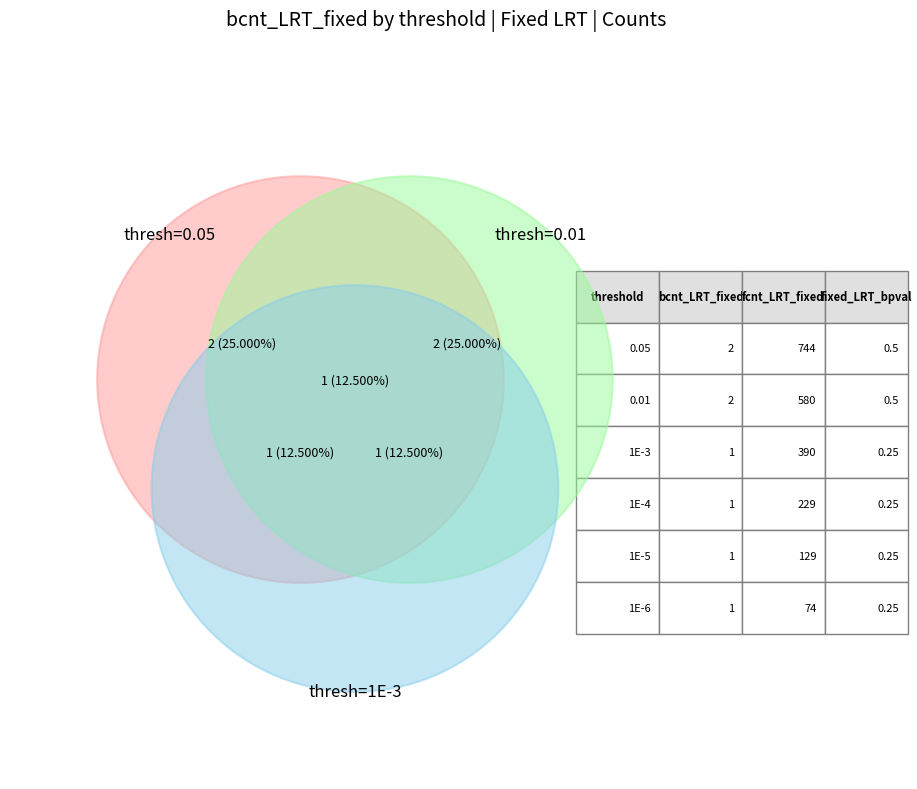

The 1E-5 slice represents 12% of the pie. True or false?

True